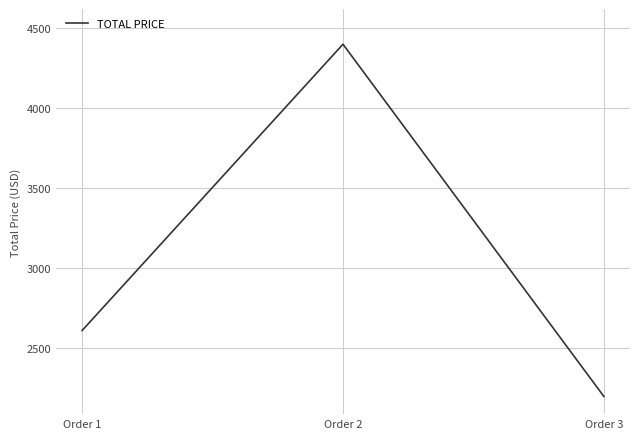

Reading left to right, list all the values displayed in this chart.

Order 1=2611.8	Order 2=4400.0	Order 3=2200.0